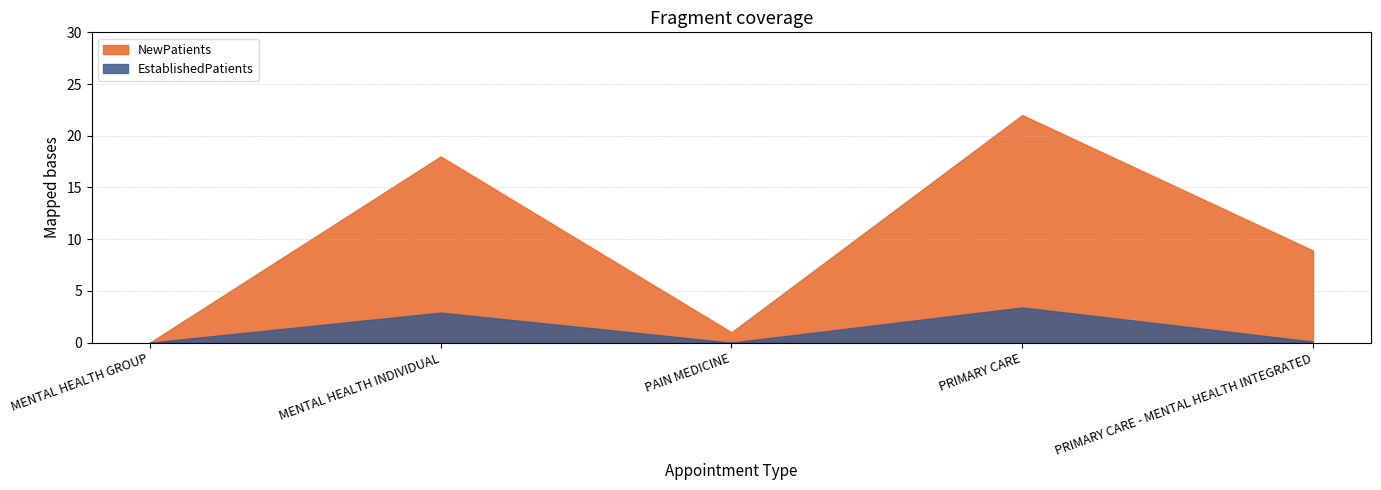

What is the label of the 4th point from the left?

PRIMARY CARE